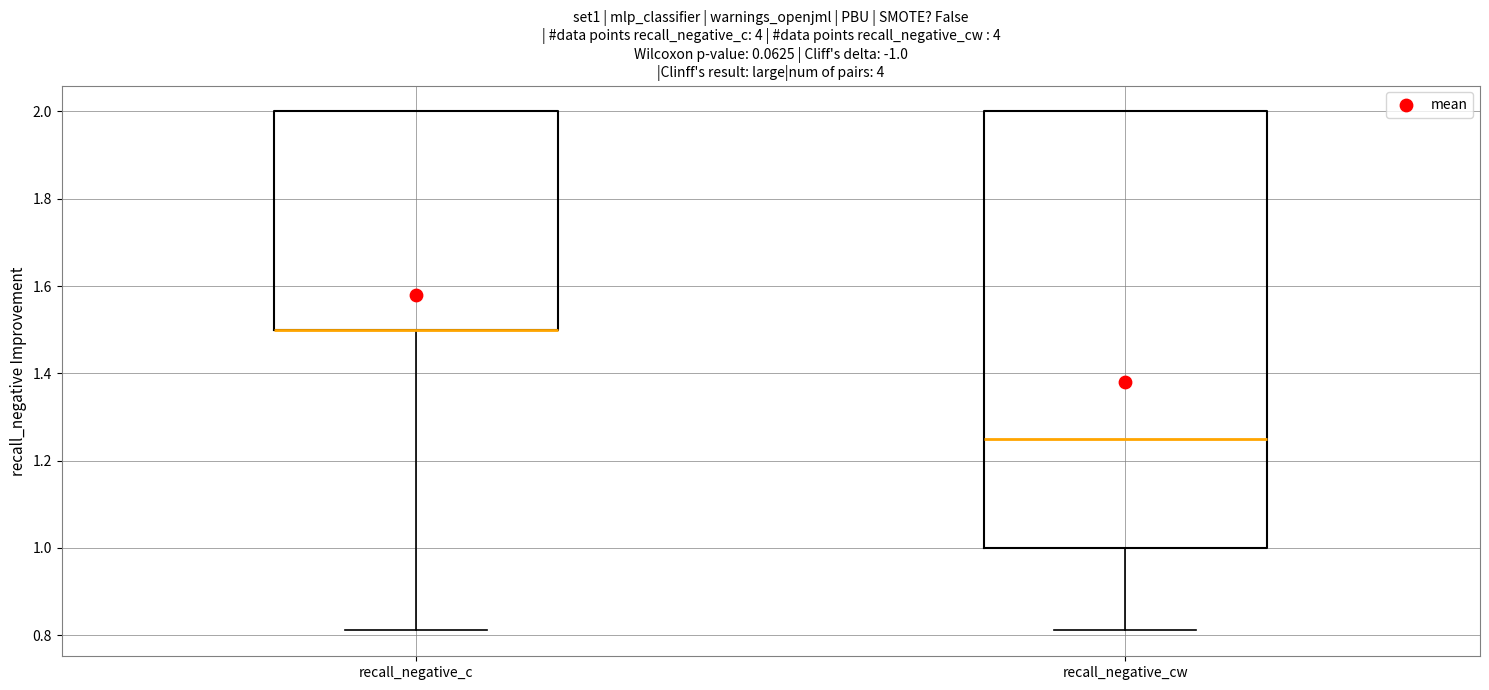

Reading left to right, transcribe this box plot: for each box, give where its median line is, the range the box spans, and where its two whiskers end, as read against the y-axis. The values are not printed on the chart, so give them approximately, as read against the axis.

recall_negative_c: median 1.50 (drawn on the box's lower edge), box 1.50 to 2.00, whiskers 0.82 to 2.00
recall_negative_cw: median 1.26, box 1.00 to 2.00, whiskers 0.82 to 2.00